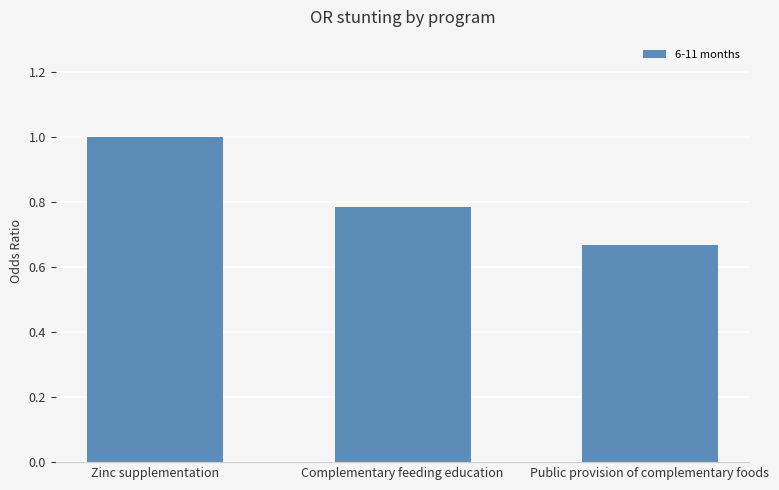

What is the label of the 3rd bar from the right?

Zinc supplementation